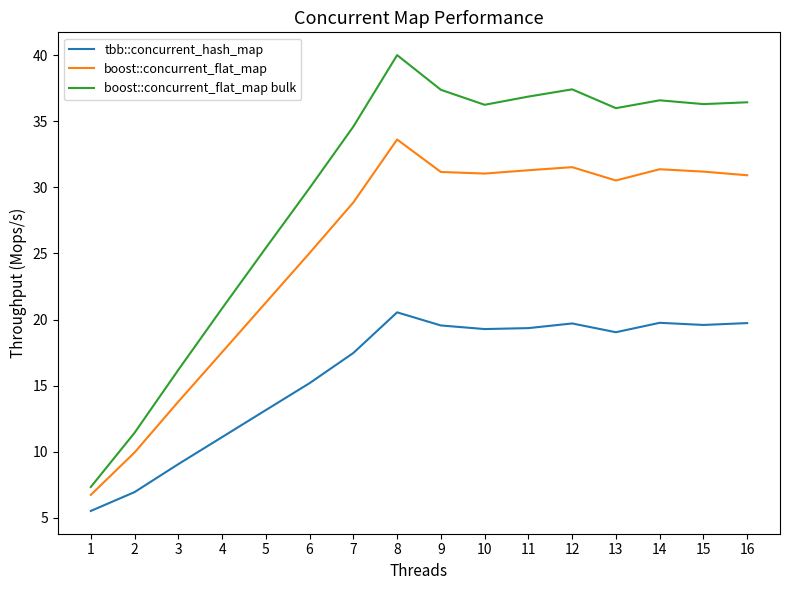

True or false: boost::concurrent_flat_map and boost::concurrent_flat_map bulk cross at least once.

False